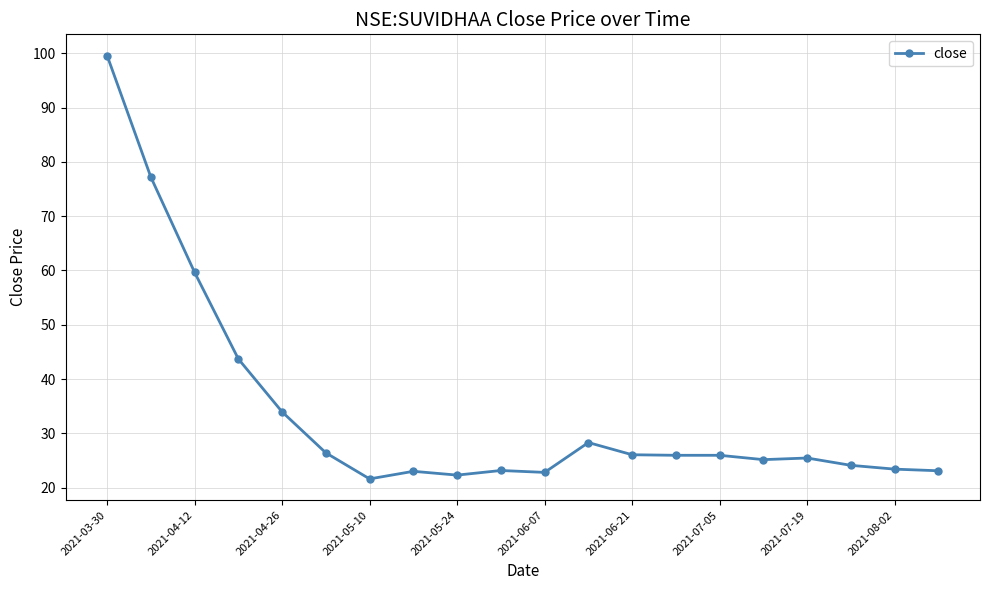

What is the sum of all values?

680.8